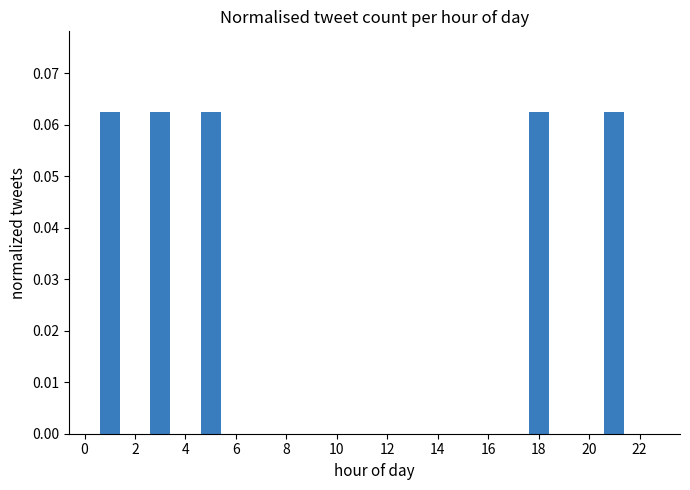

Count the number of data series in this chart.

1